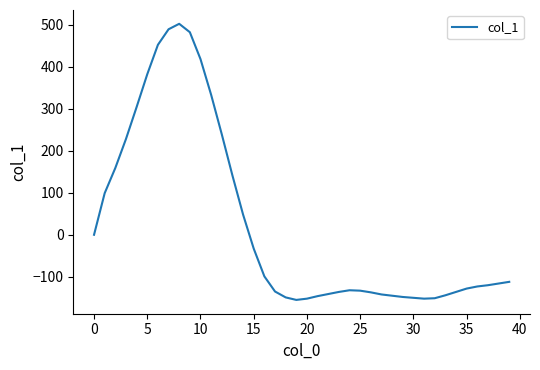

What is the maximum value shown in the chart?

502